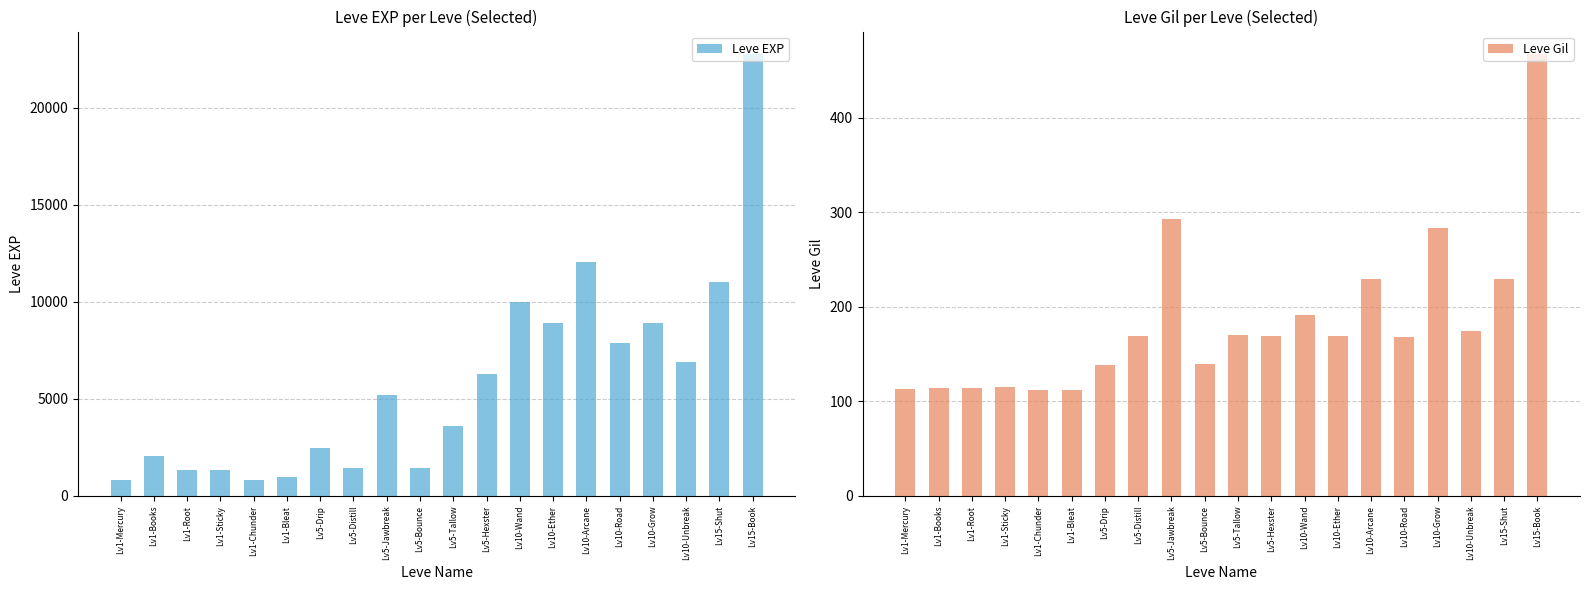

What is the value of the Leve EXP bar at the 7th from the left?

2490